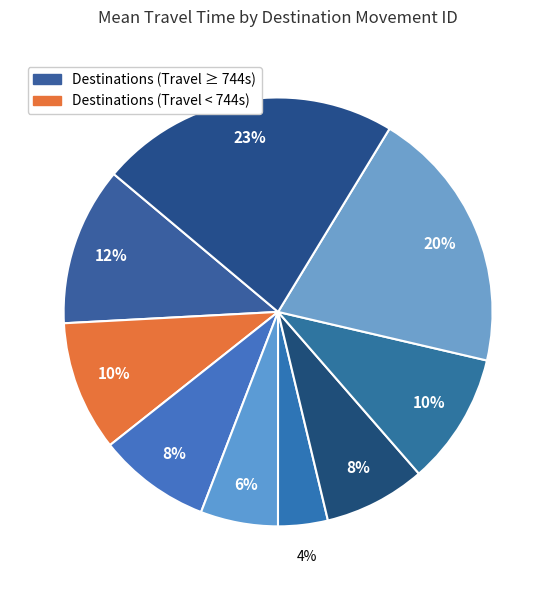

How many slices are in this pie chart?

9